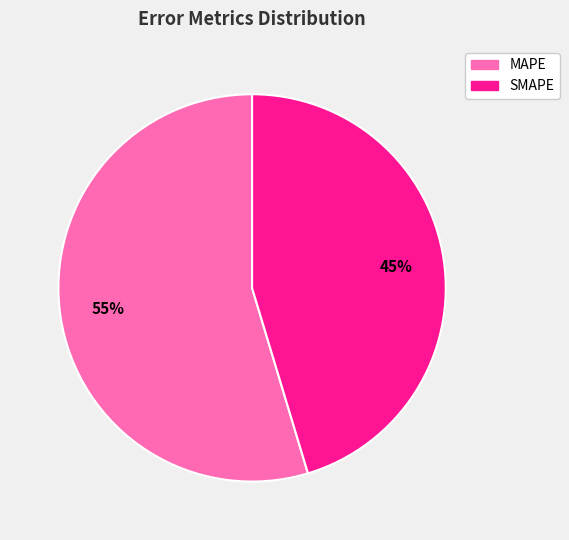

Combined, do MAPE and SMAPE account for over 50%?

Yes